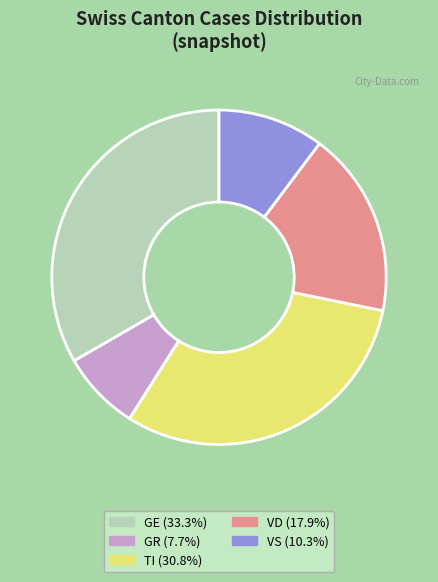

Is it true that GR is 8% of the pie?

True